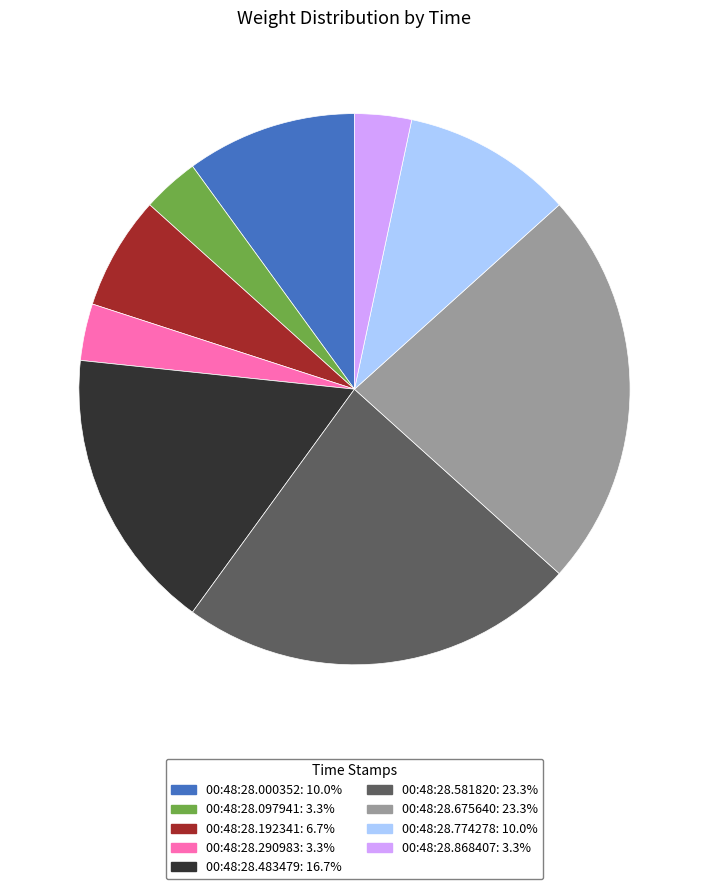

Does 00:48:28.774278 account for over 50% of the chart?

No